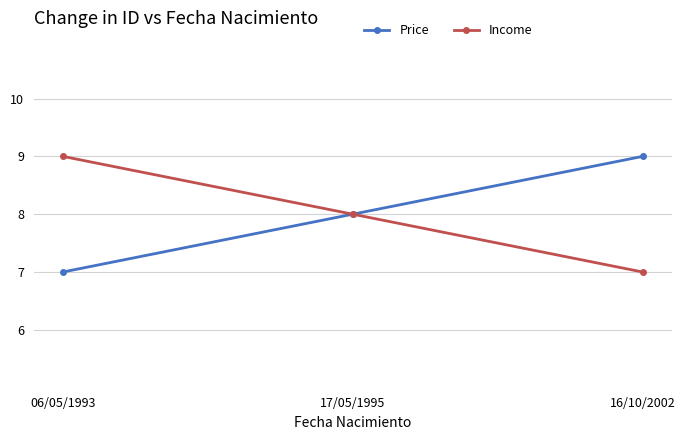

What position from the left is 06/05/1993?

1